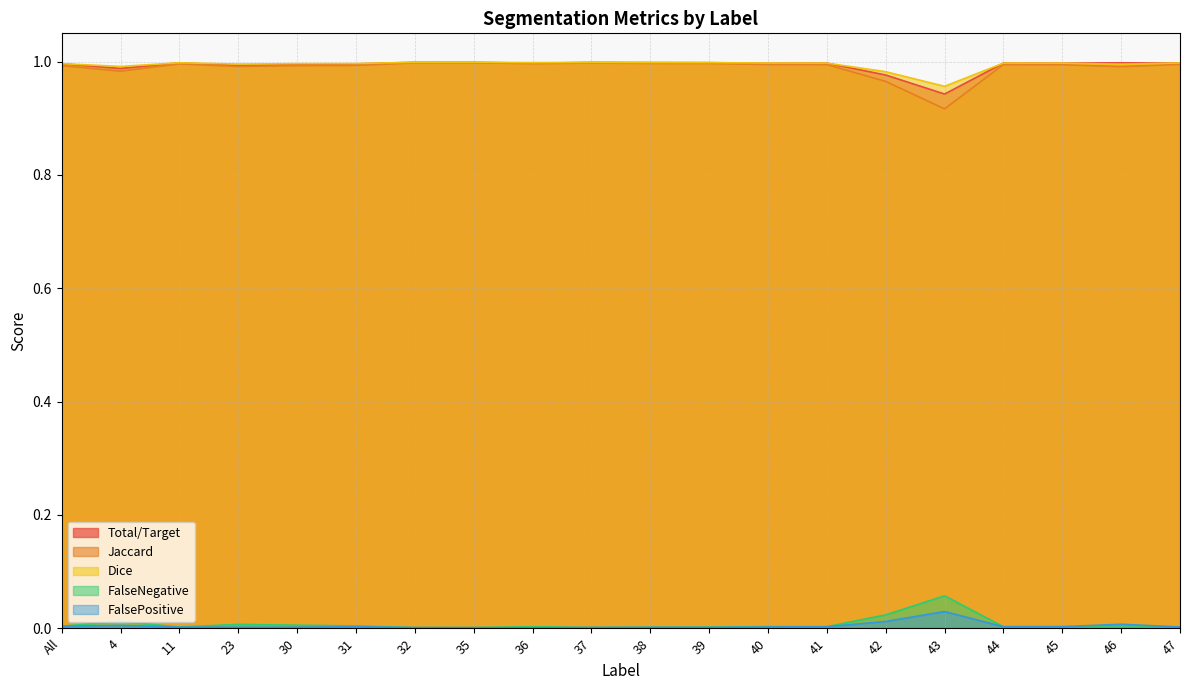

True or false: Dice and FalseNegative cross at least once.

False